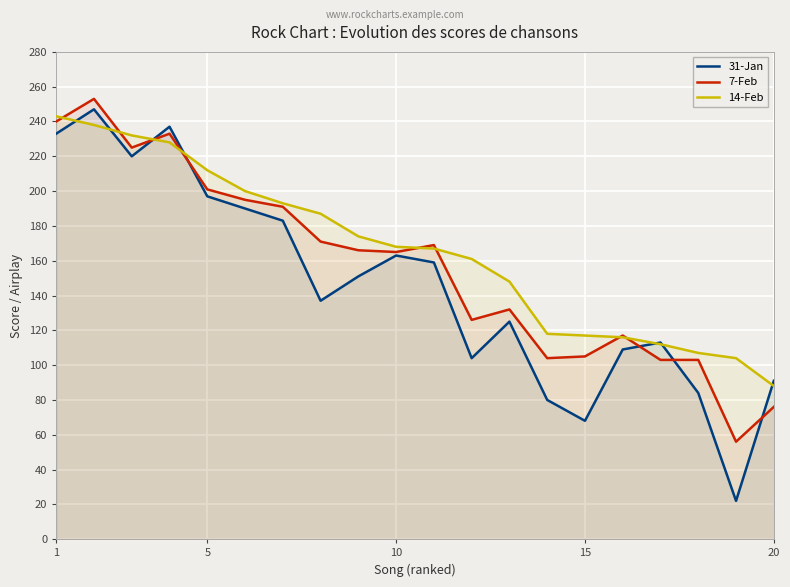

Reading left to right, extract all data points from this chart.

31-Jan: 233	247	220	237	197	190	183	137	151	163	159	104	125	80	68	109	113	84	22	91
7-Feb: 240	253	225	233	201	195	191	171	166	165	169	126	132	104	105	117	103	103	56	76
14-Feb: 243	238	232	228	212	200	193	187	174	168	167	161	148	118	117	116	112	107	104	88